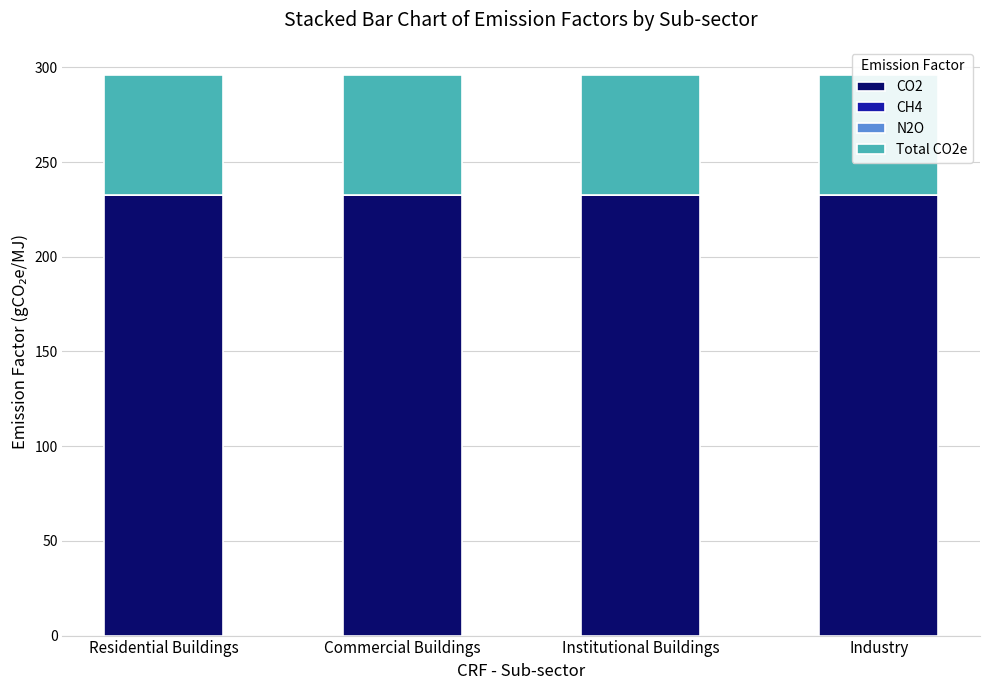

What is the greatest value displayed?

232.8